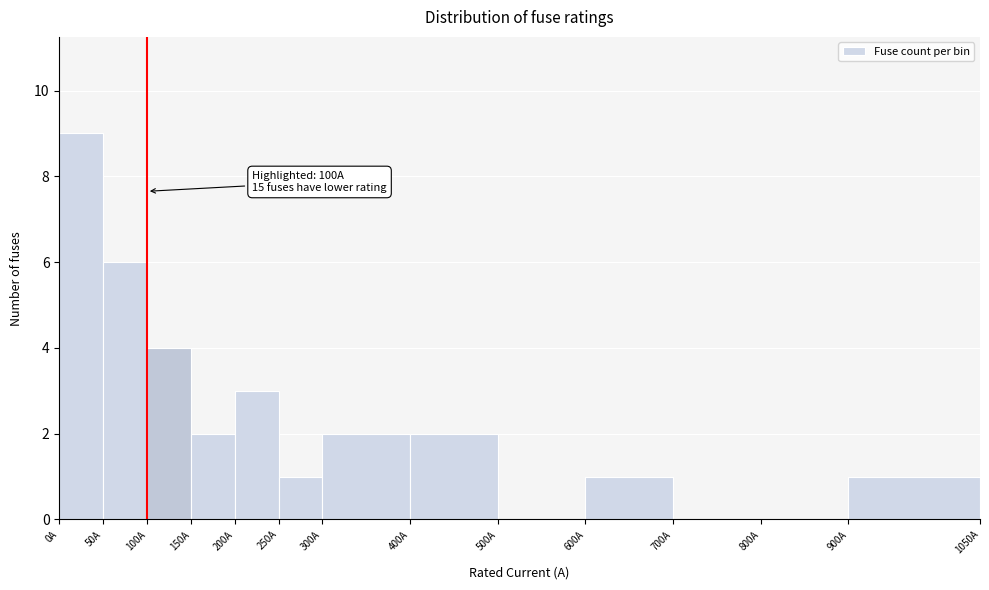

Which range on the x-axis has the tallest bar?

0 to 50